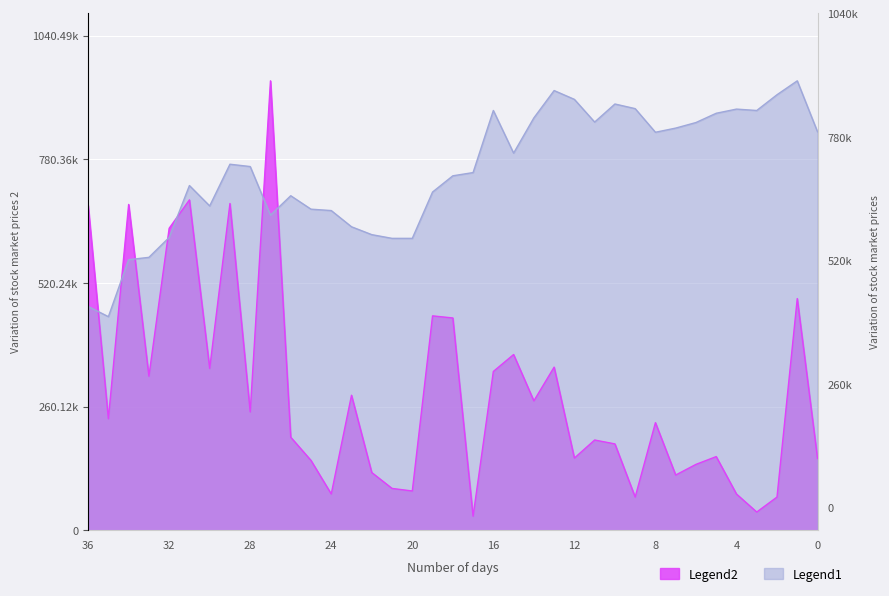

In Close, how many points are lower than both neighbors (excluding endpoints)?

7